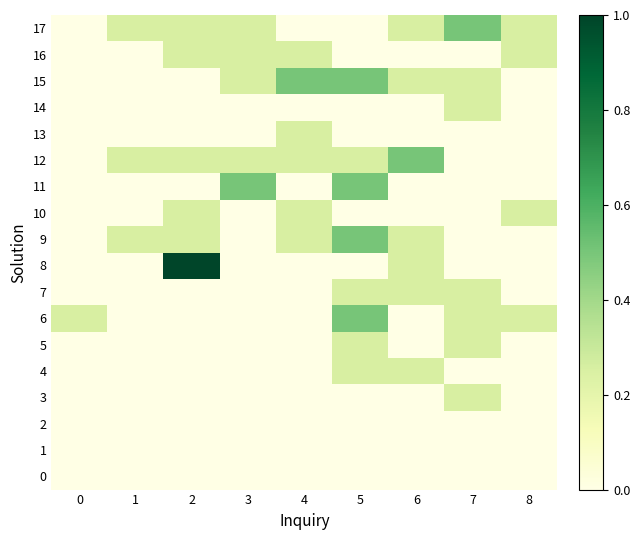

Which series has the largest range (max minus min)?

row_8